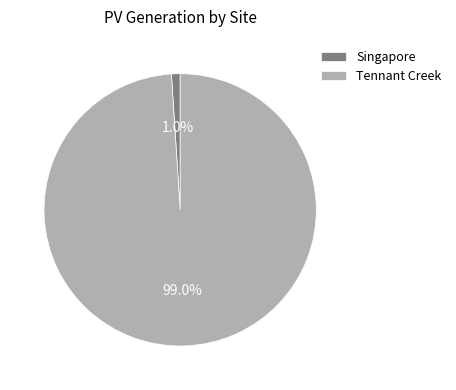

Between Tennant Creek and Singapore, which is larger?

Tennant Creek